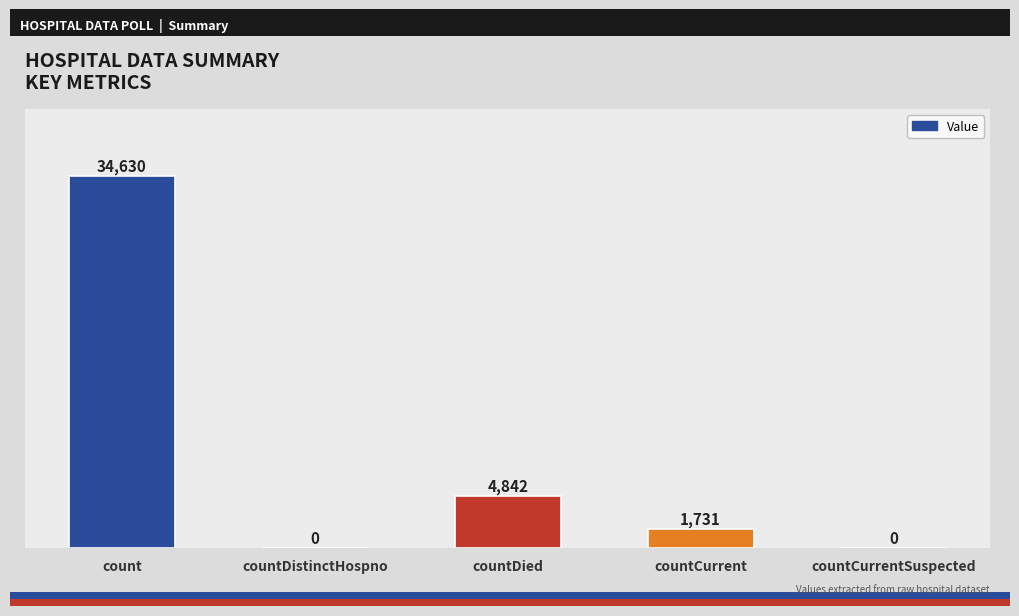

What is the maximum value shown in the chart?

34630